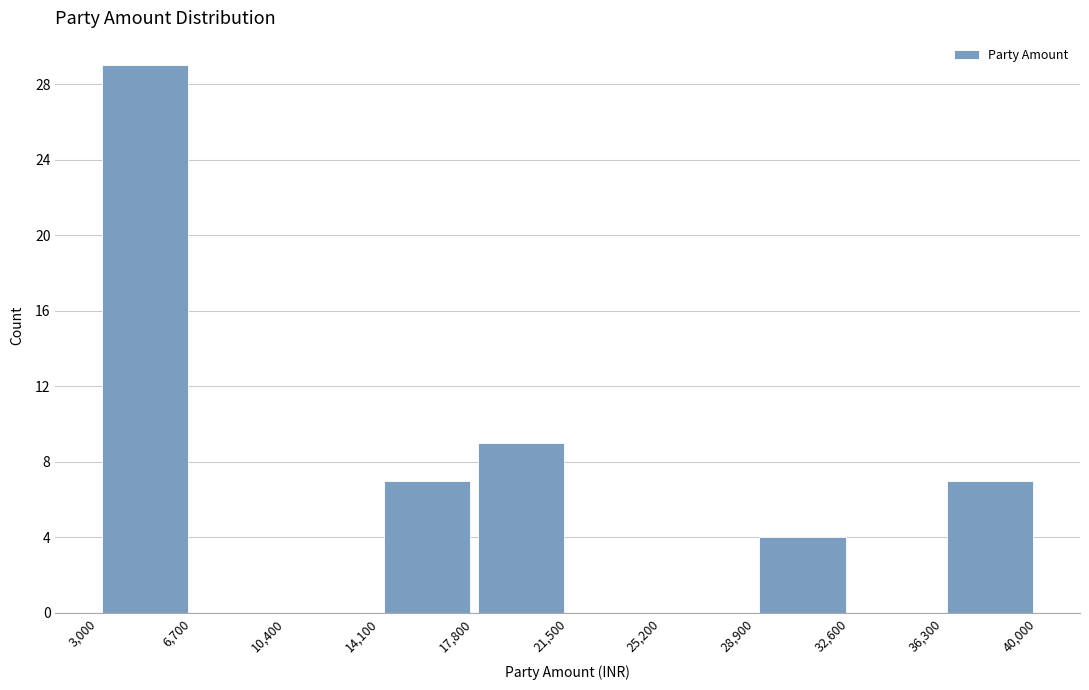

Reading left to right, transcribe this chart: for each bar, give the range it covers on the x-axis and its height. The values are not printed on the chart, so give them approximately, as read against the axis.

3,000 to 6,700: 29
6,700 to 10,400: 0
10,400 to 14,100: 0
14,100 to 17,800: 7
17,800 to 21,500: 9
21,500 to 25,200: 0
25,200 to 28,900: 0
28,900 to 32,600: 4
32,600 to 36,300: 0
36,300 to 40,000: 7